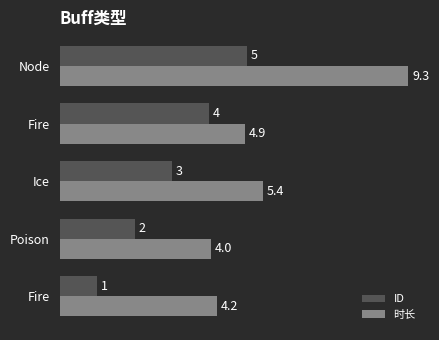

Count the number of categories in the chart.

5